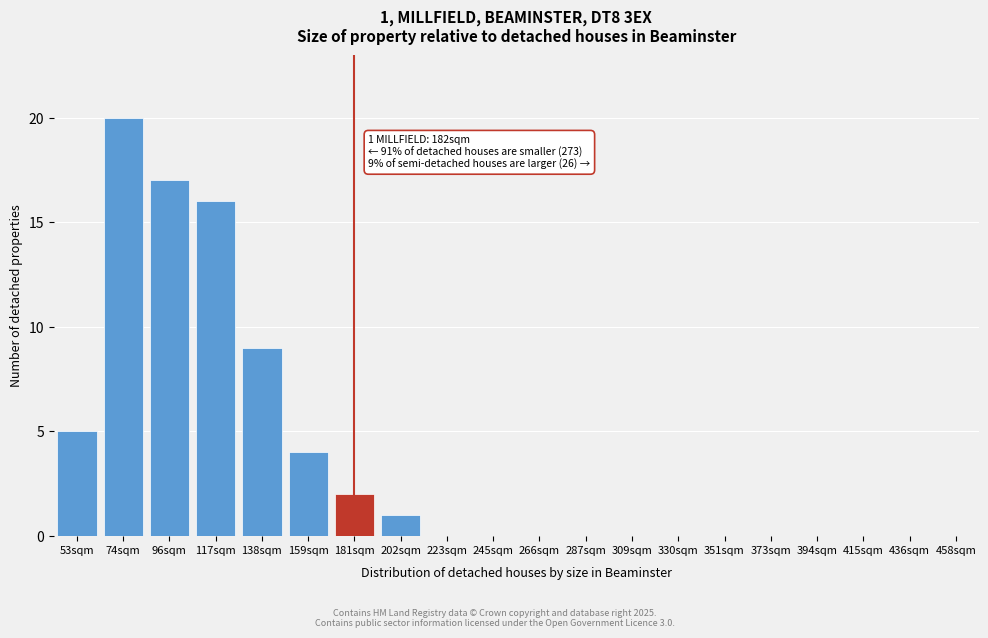

What is the sum of all values?

74